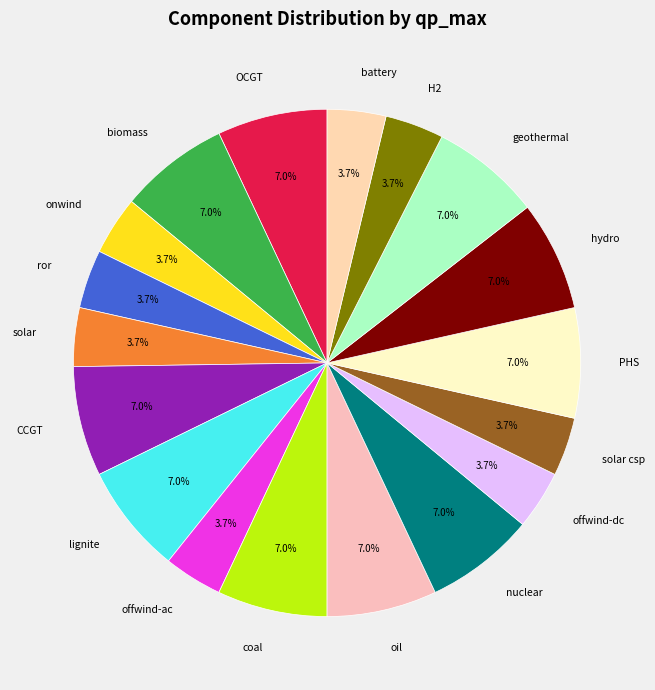

What percentage is NOT represented by ror?

96.3%